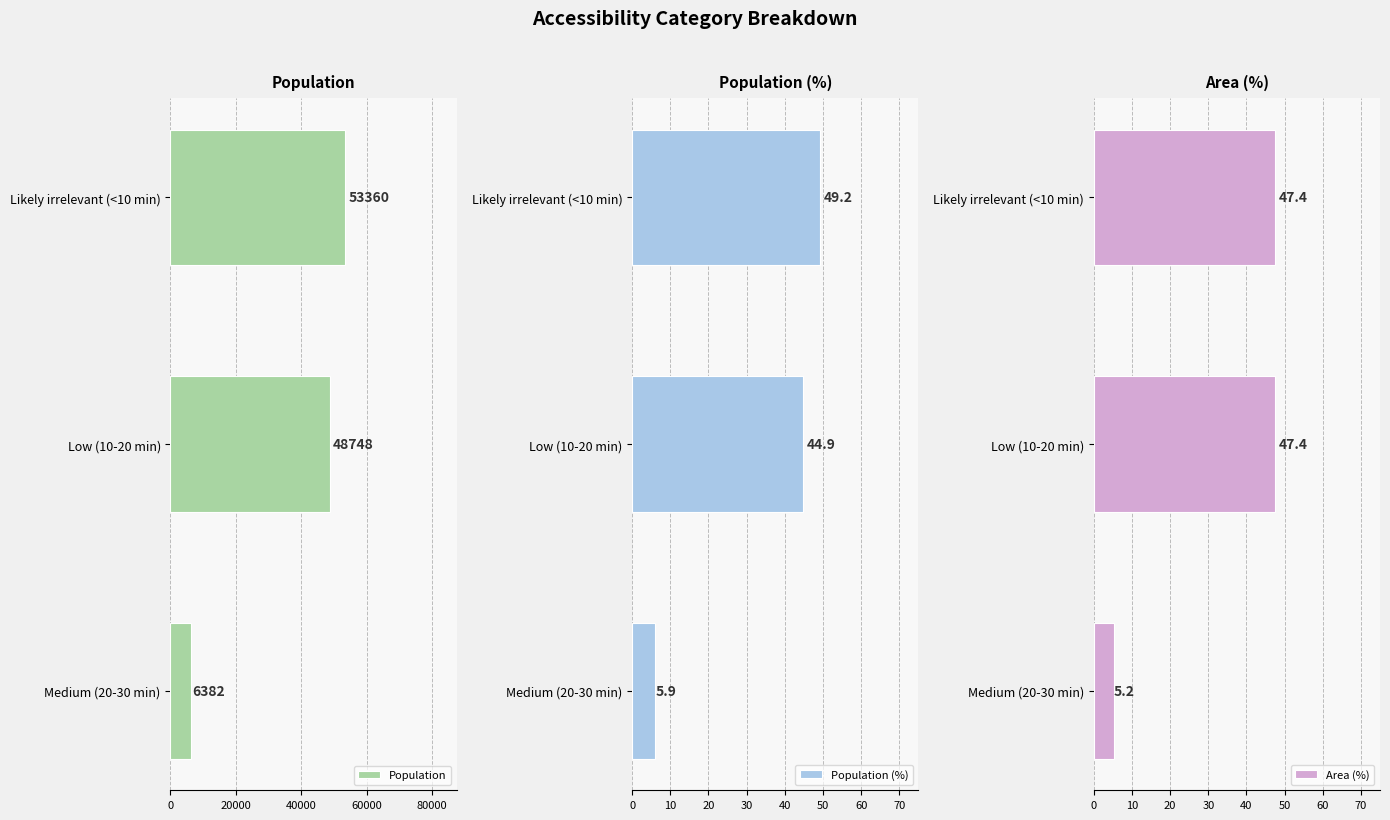

Which series has the largest total across all categories?

Population